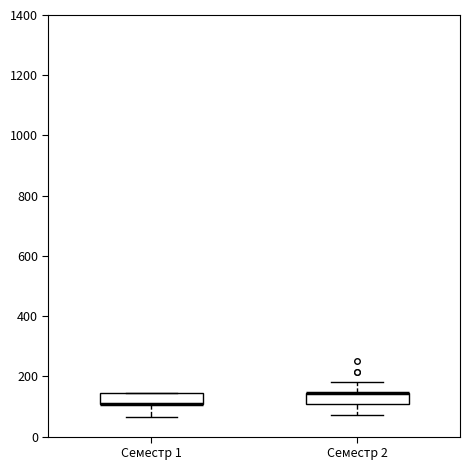

Where is the lower edge of the box for Семестр 2 on the y-axis? The values are not printed on the chart, so give them approximately, as read against the axis.

100